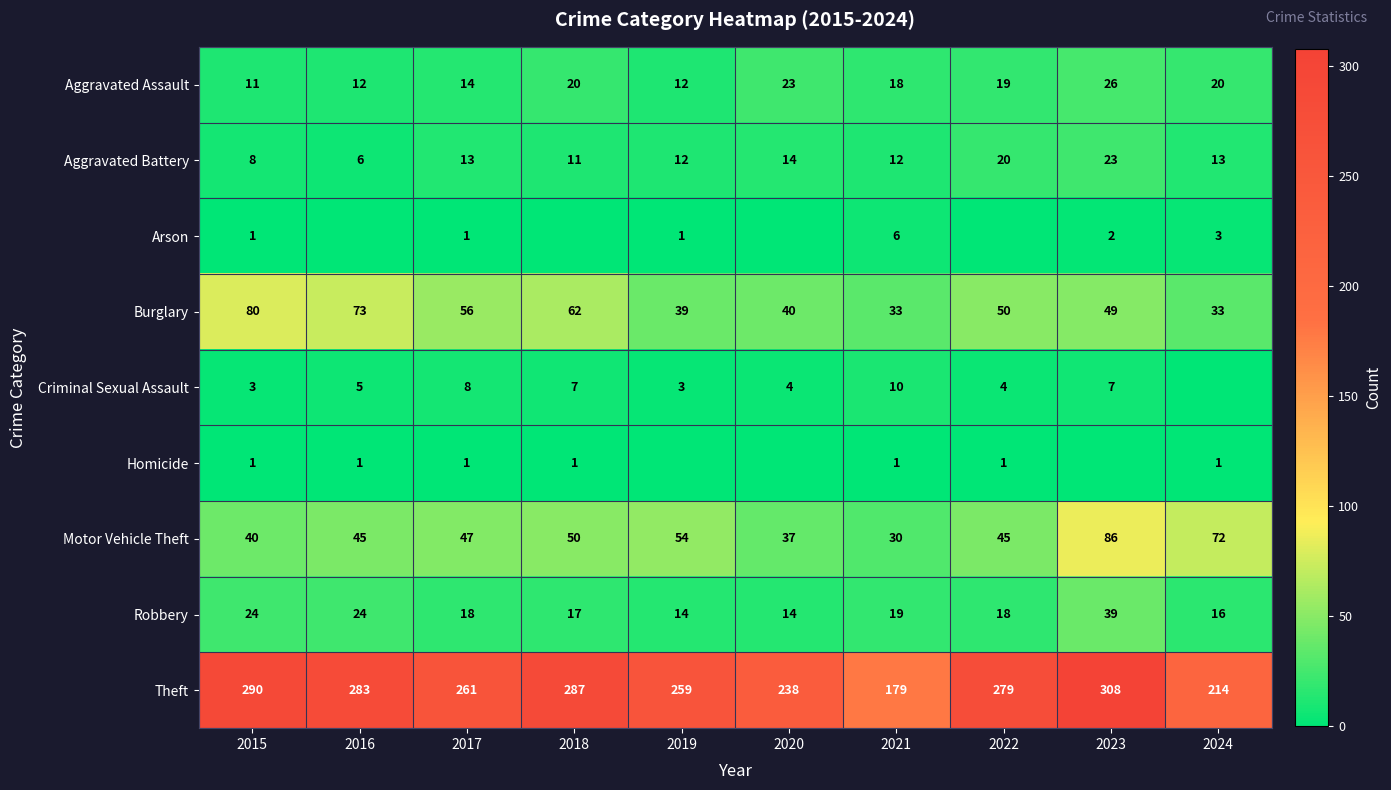

Which has a higher value, 2020 or 2016?

2020